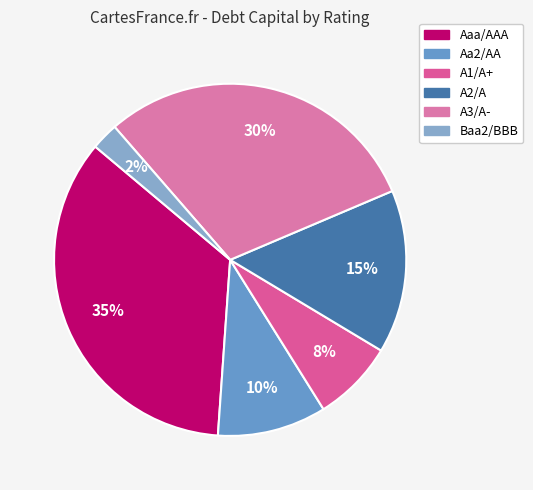

Rank the categories by value from lowest to highest.

Baa2/BBB, A1/A+, Aa2/AA, A2/A, A3/A-, Aaa/AAA